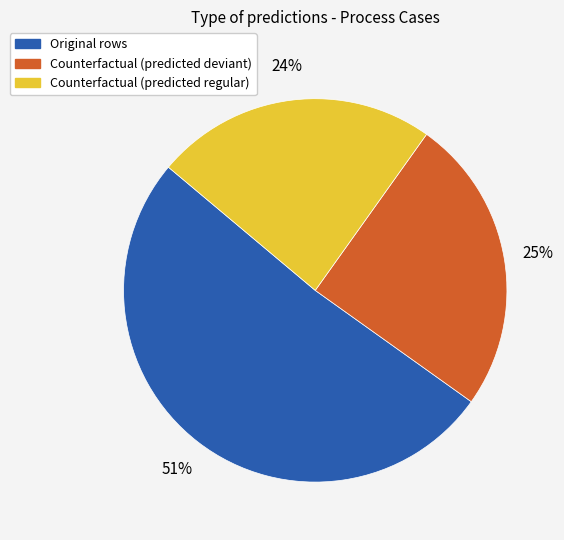

What is the smallest slice in the pie chart?

Counterfactual (predicted regular)